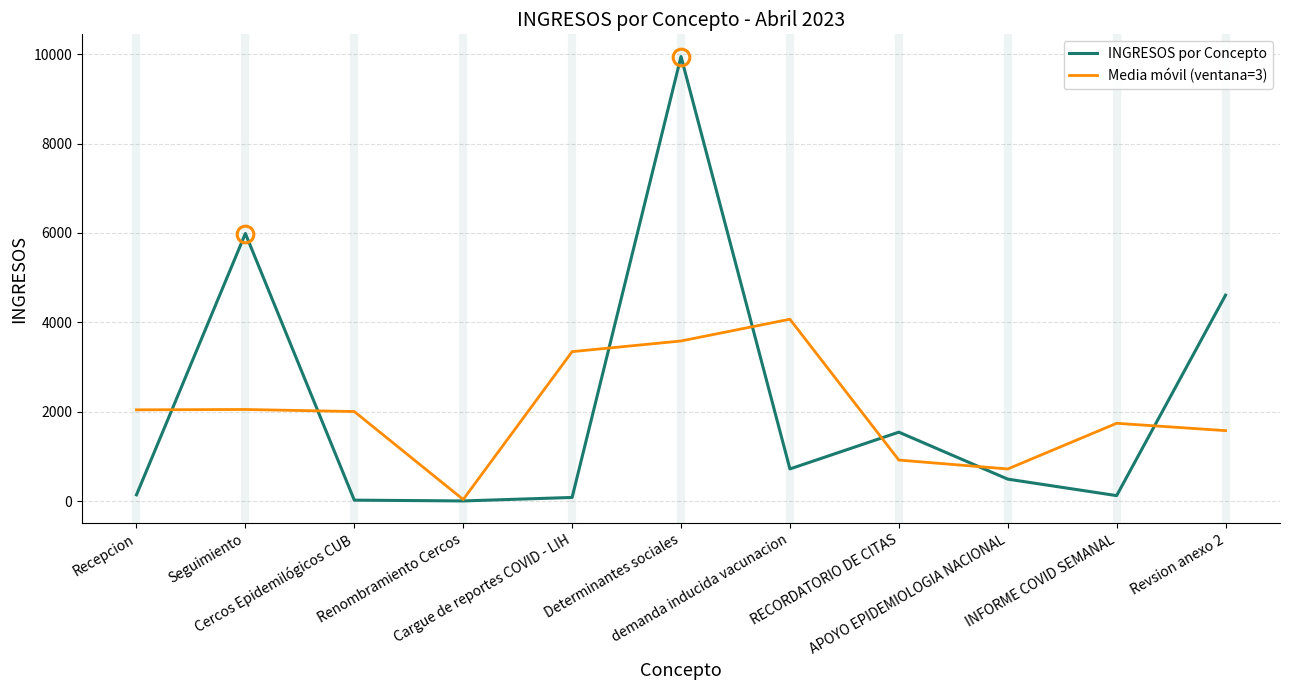

What is the highest value of the Media móvil (ventana=3) series?

4069.7